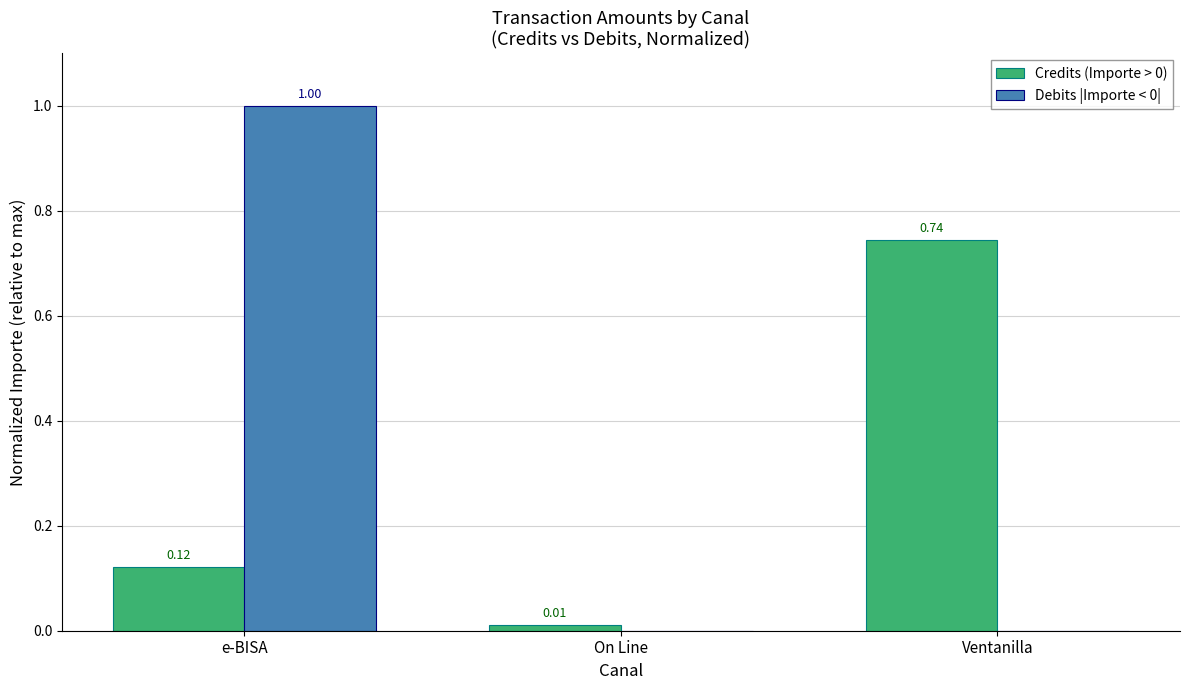

Does the chart contain stacked bars?

No